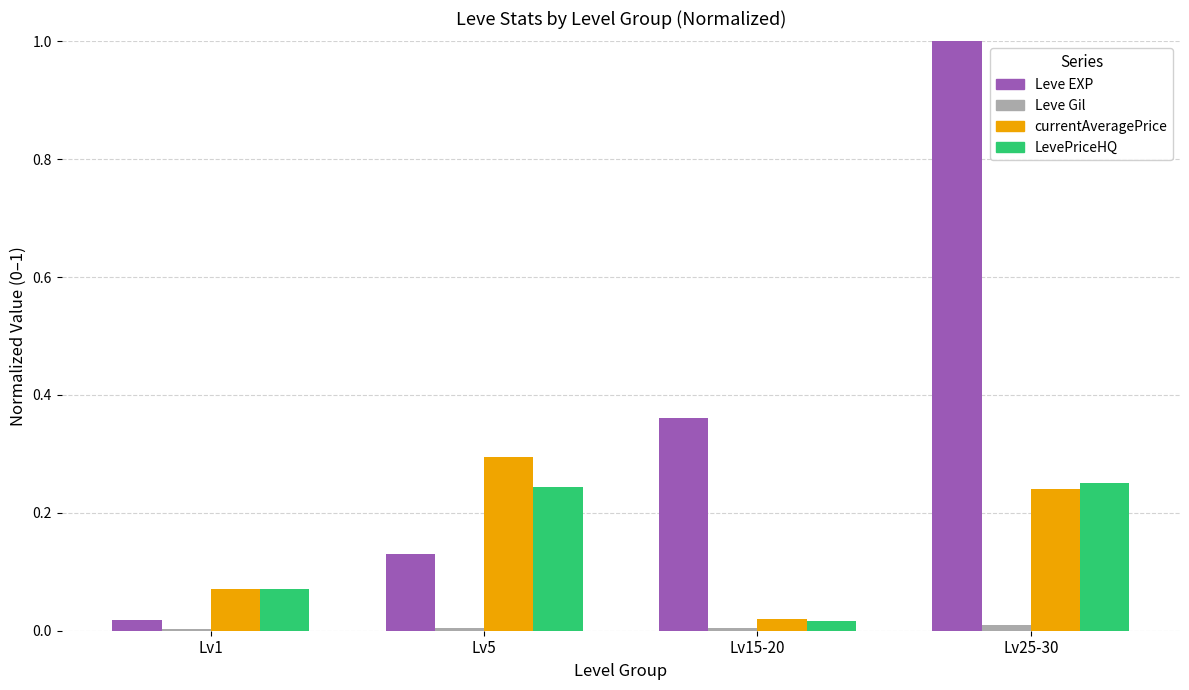

Between Lv1 and Lv5, which series saw the biggest shift?

currentAveragePrice